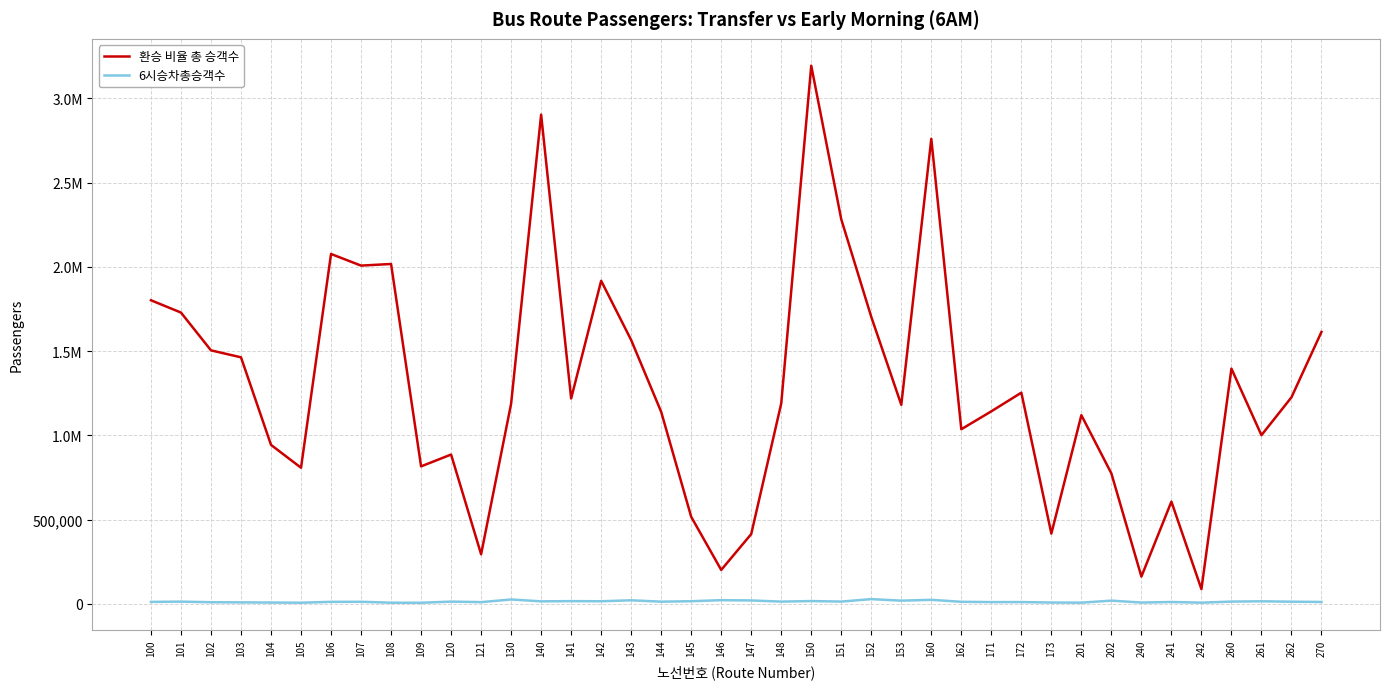

At which category is the sum across all series the highest?

150